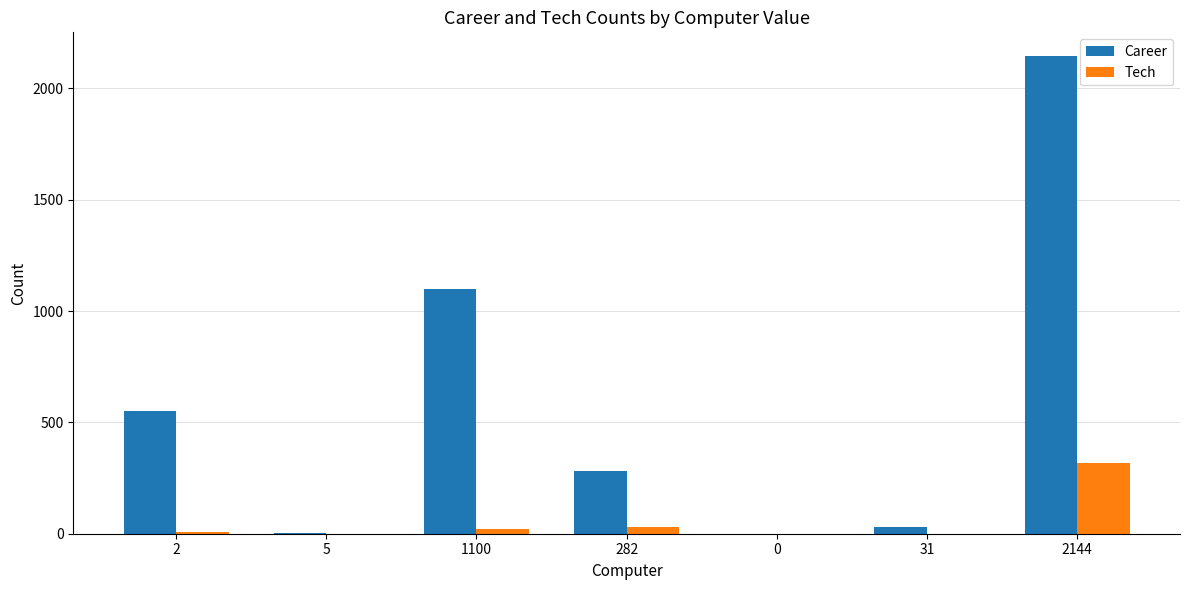

True or false: Tech has a value of 457 at 2144.

False